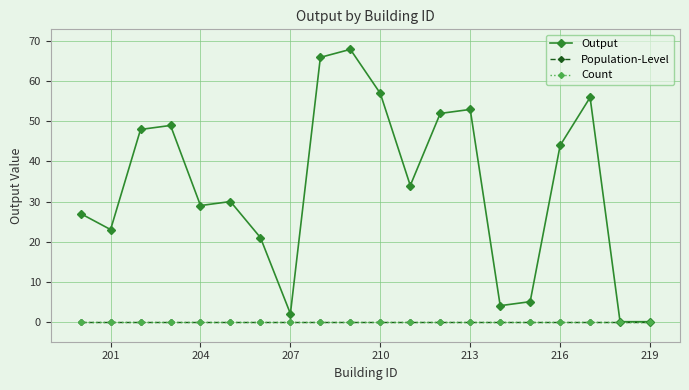

Is this an area chart (filled region under the line)?

No